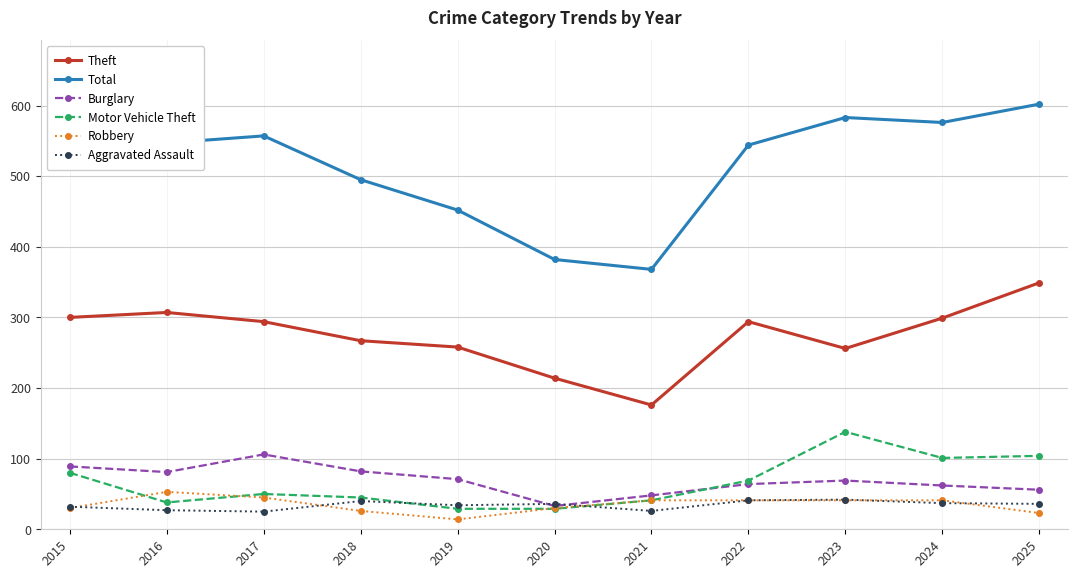

Which label corresponds to the largest value in the chart?

2025